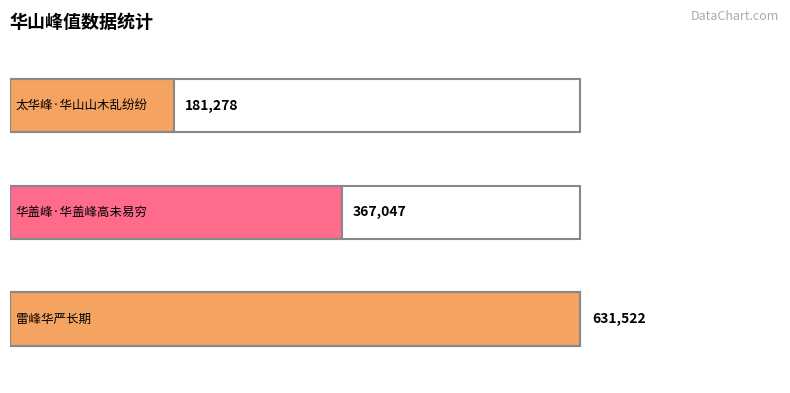

What is the value of the 2nd bar from the left?

367047